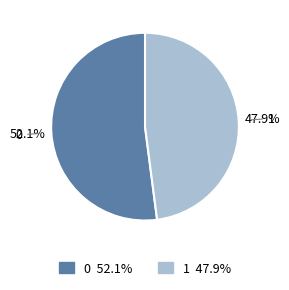

To the nearest percent, what is the combined percentage of 0 and 1?

100%